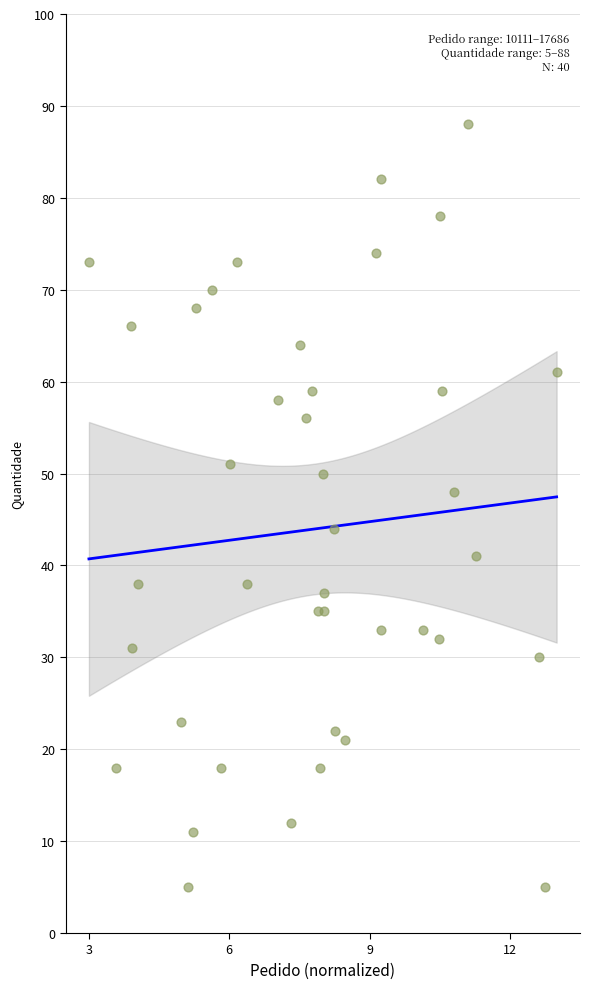

What is the range of Y values (max minus min)?

83